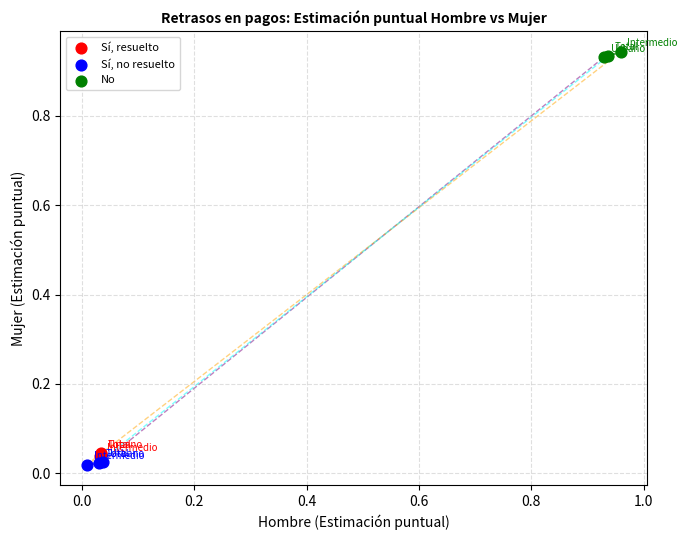

Which series reaches the maximum Y coordinate?

No